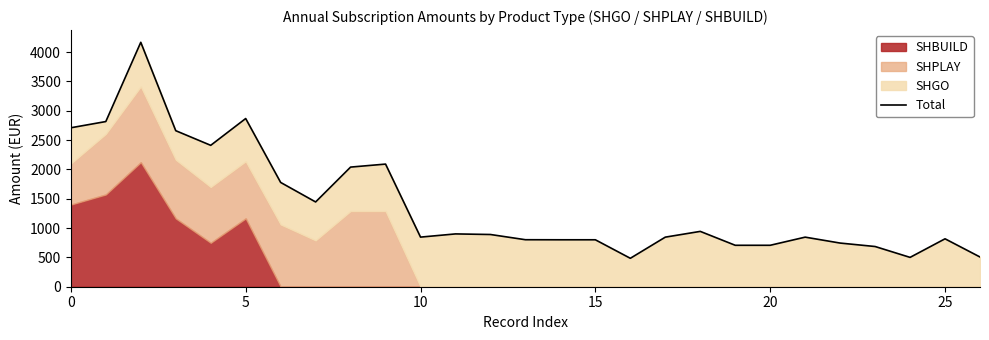

How many categories are shown in the chart?

27